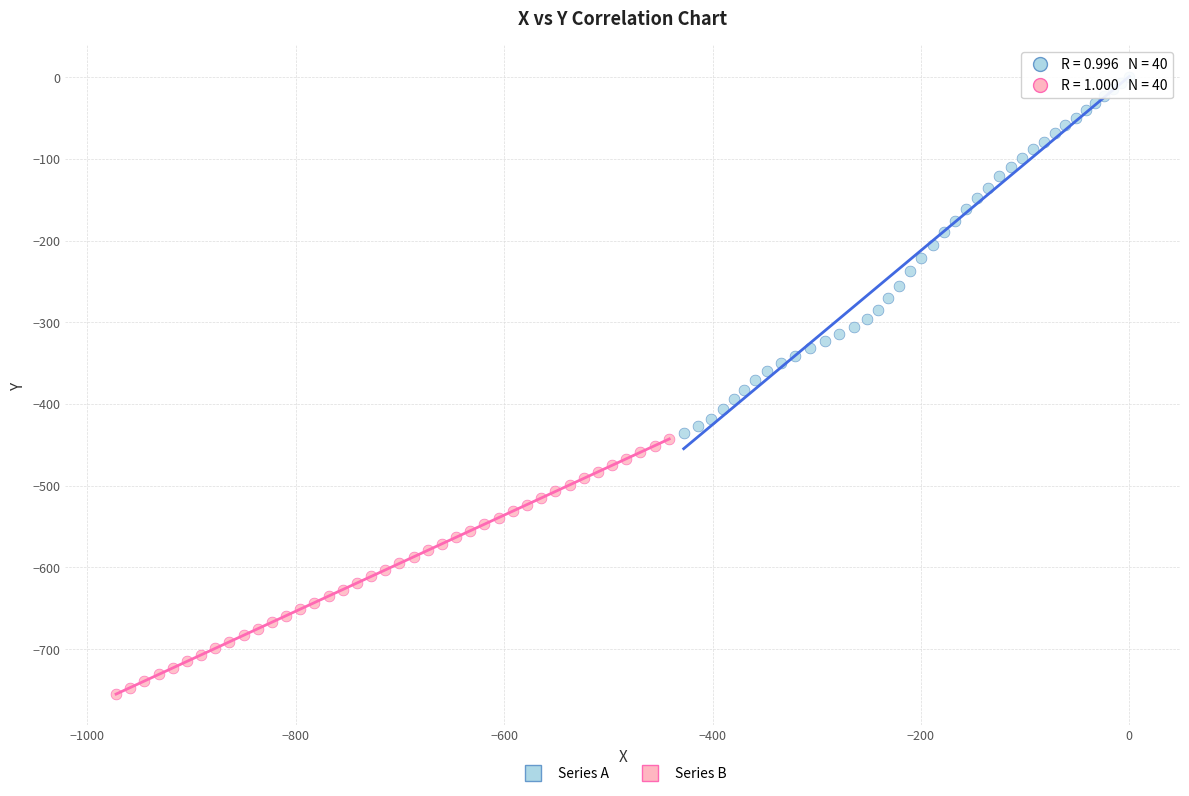

Which series has the widest spread of Y values?

Series A